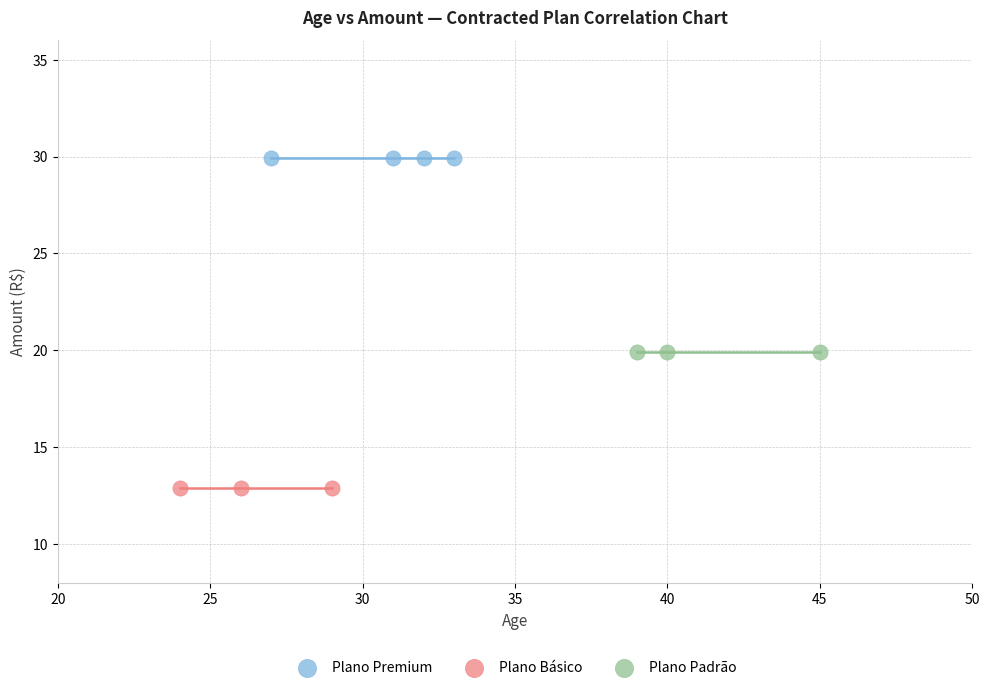

What are all the series names shown in the legend?

Plano Premium, Plano Básico, Plano Padrão